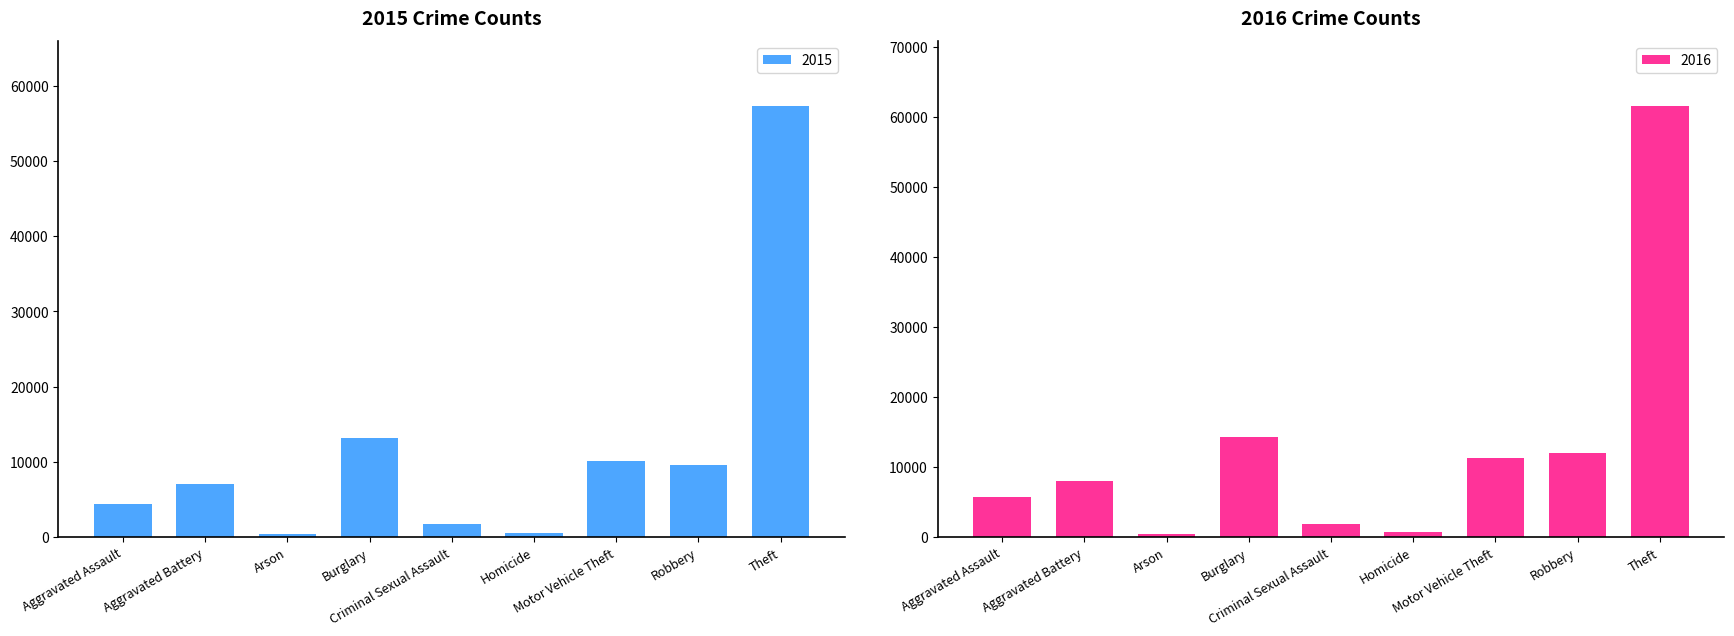

What are all the series names shown in the legend?

2015, 2016